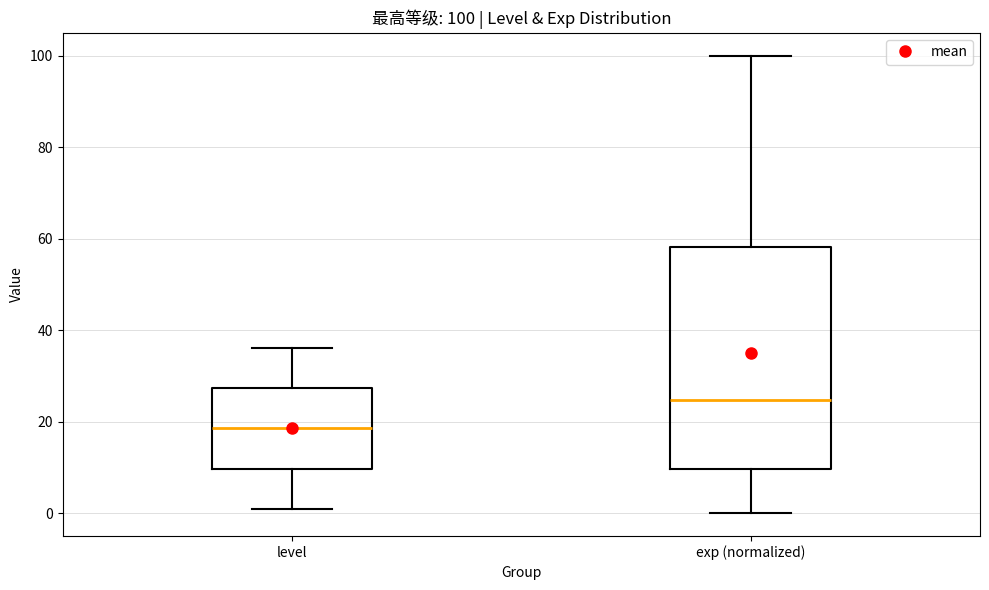

Which box is the tallest, from its lower edge to its upper edge?

exp (normalized)